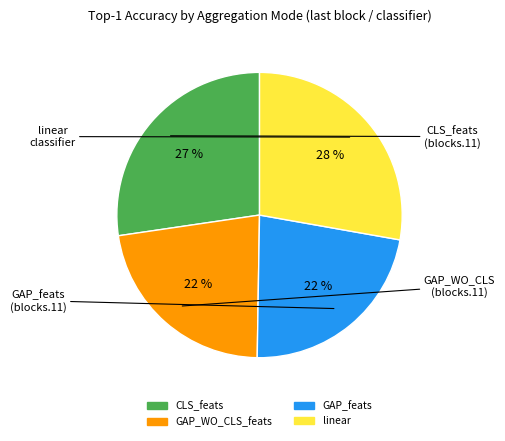

To the nearest percent, what portion does CLS_feats represent?

27%